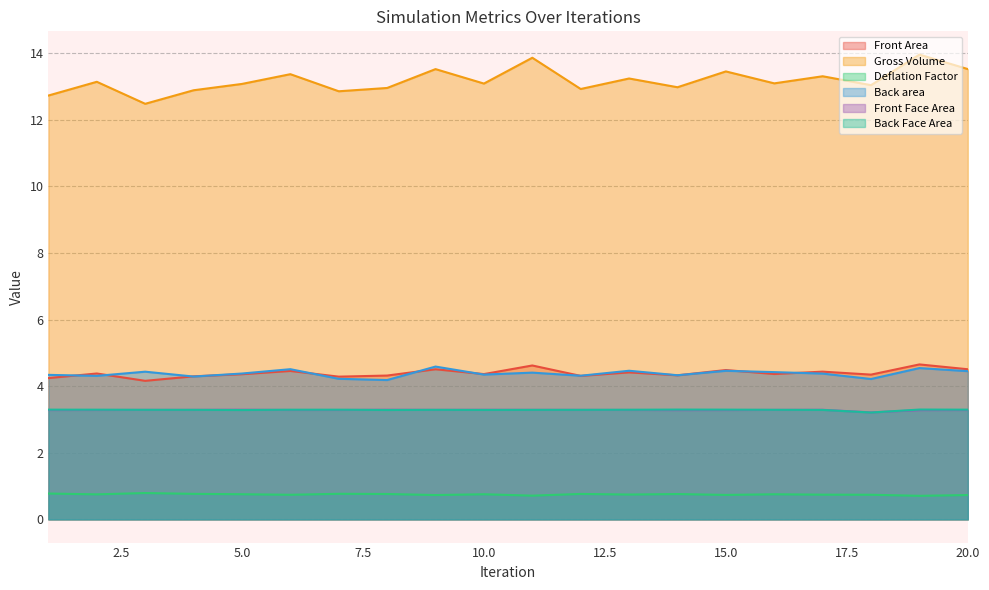

Count the number of categories in the chart.

20